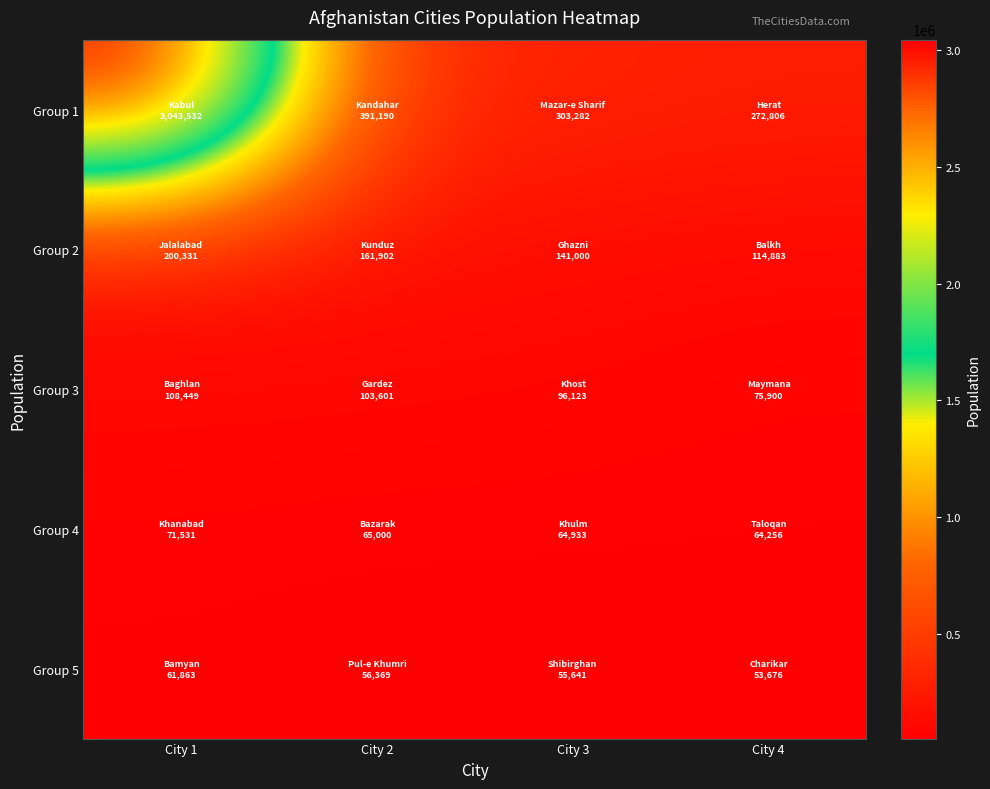

At which category is the sum across all series the highest?

City 1